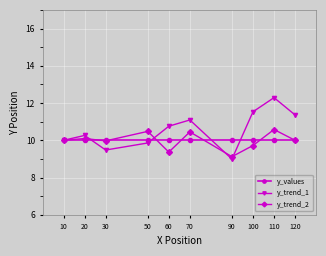

How many intersections are there between y_trend_1 and y_trend_2?

4